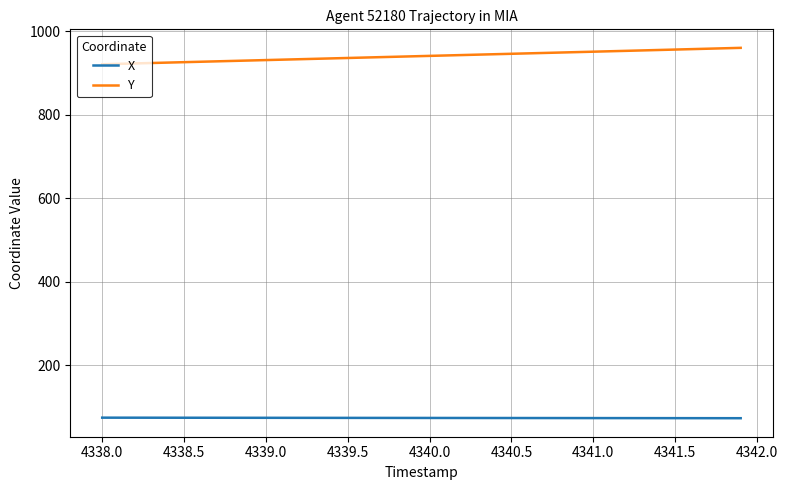

List the series in order of their peak value, lowest first.

X, Y